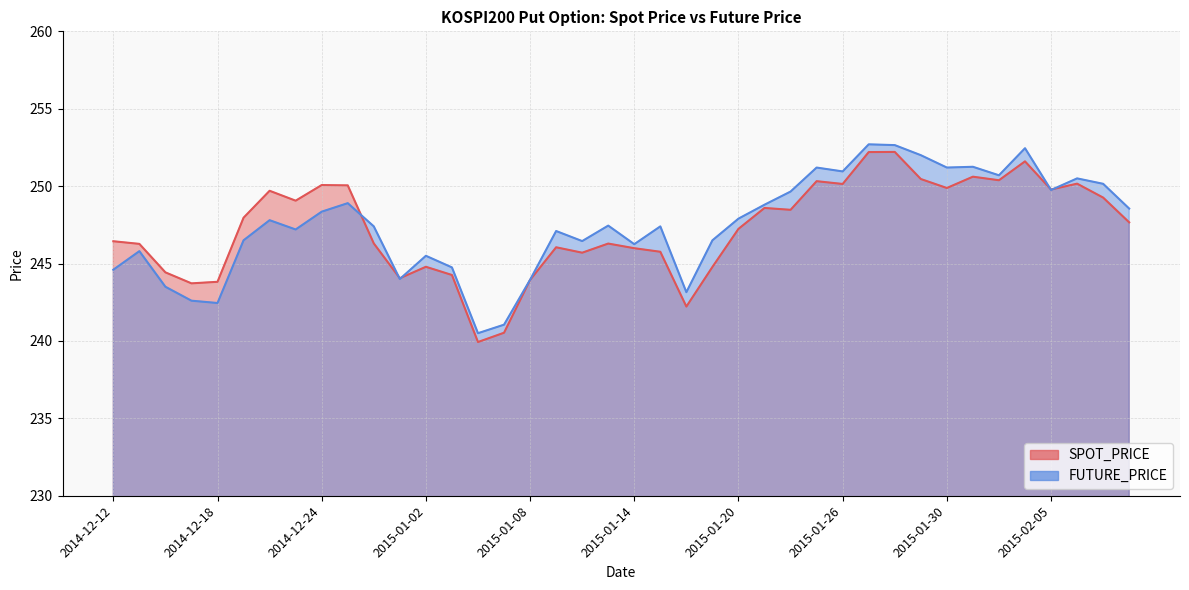

What are all the series names shown in the legend?

SPOT_PRICE, FUTURE_PRICE